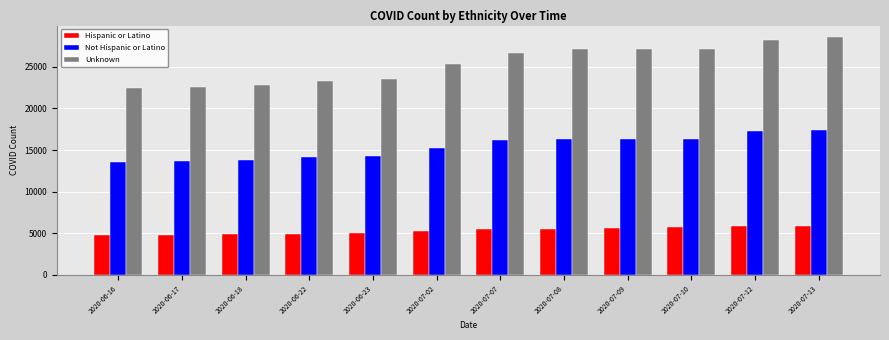

Are the bars horizontal?

No